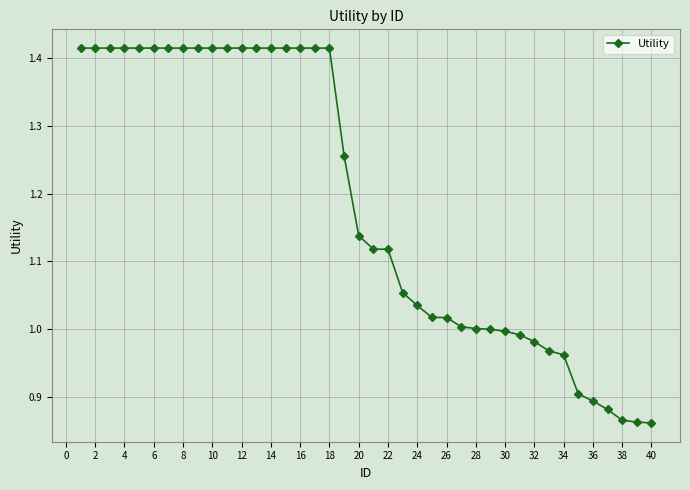

What is the sum of all values?

47.4